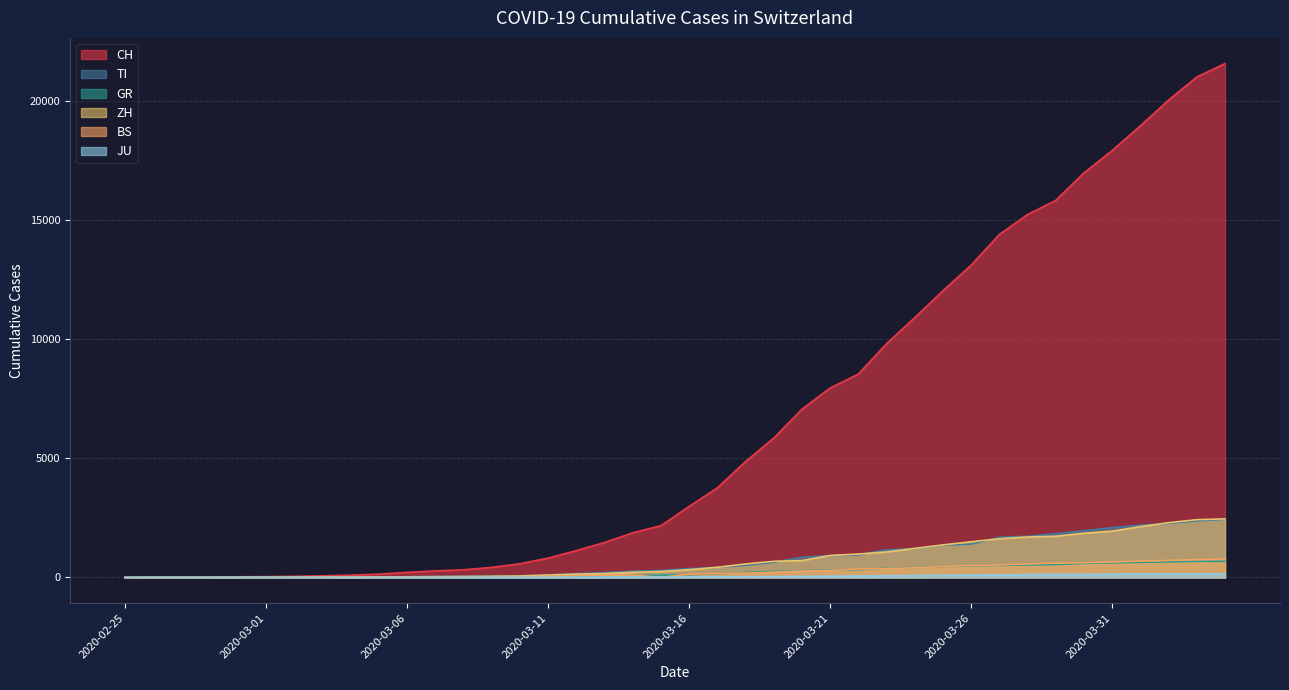

How many lines are shown in the chart?

6